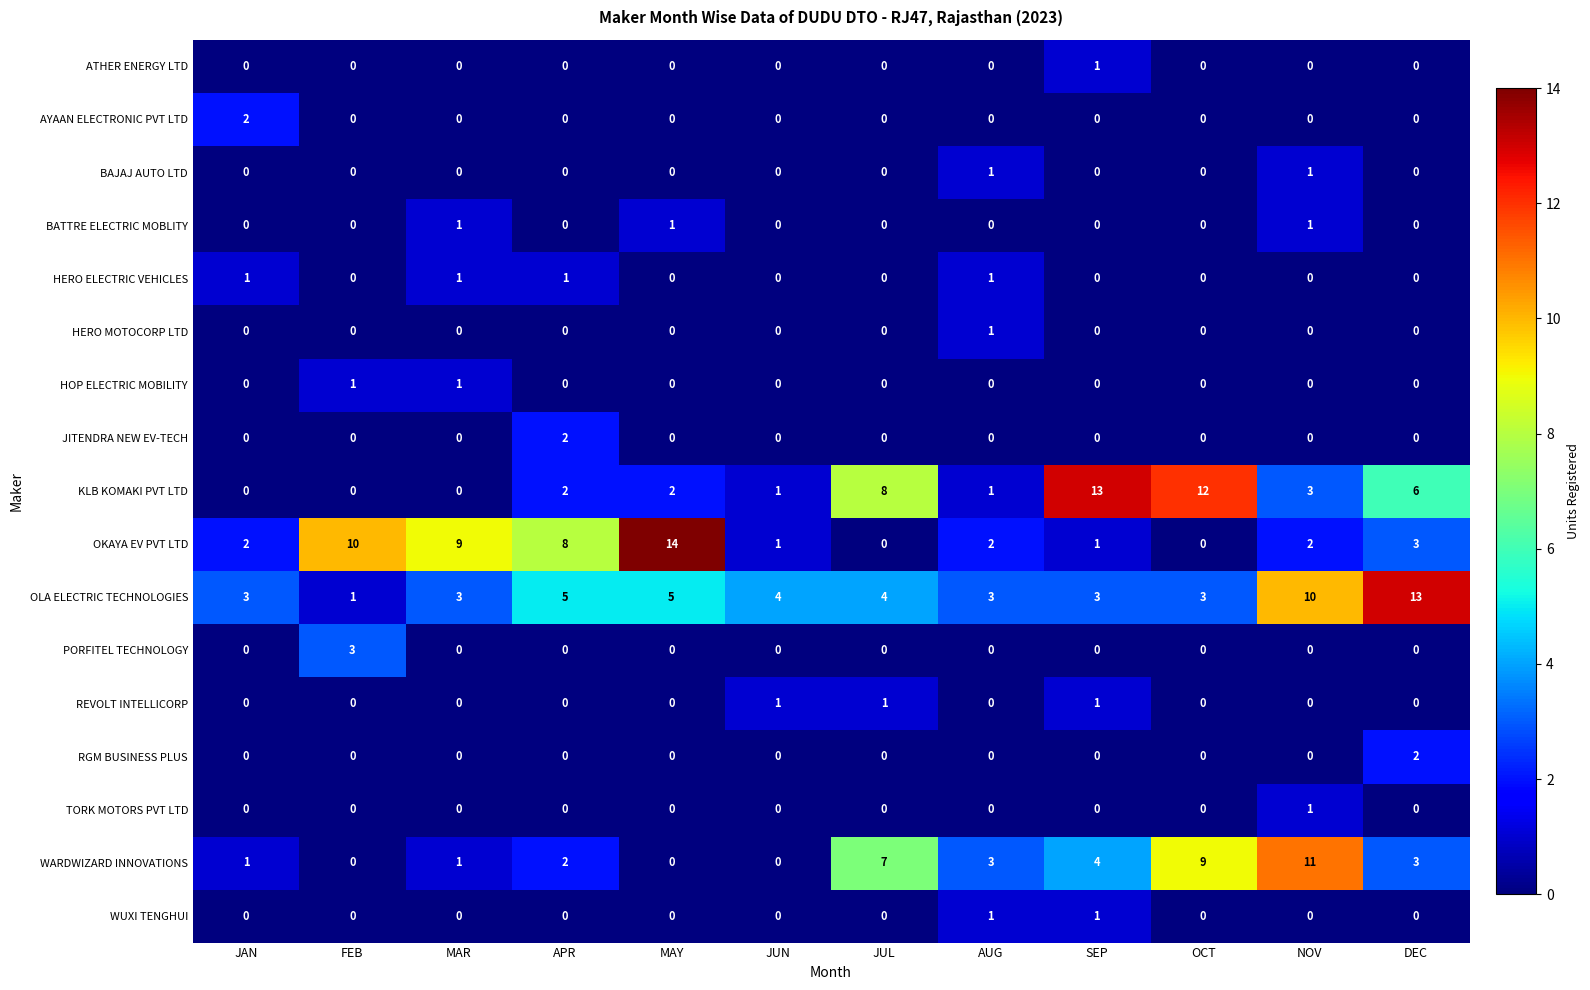

How many distinct data groups are displayed?

17